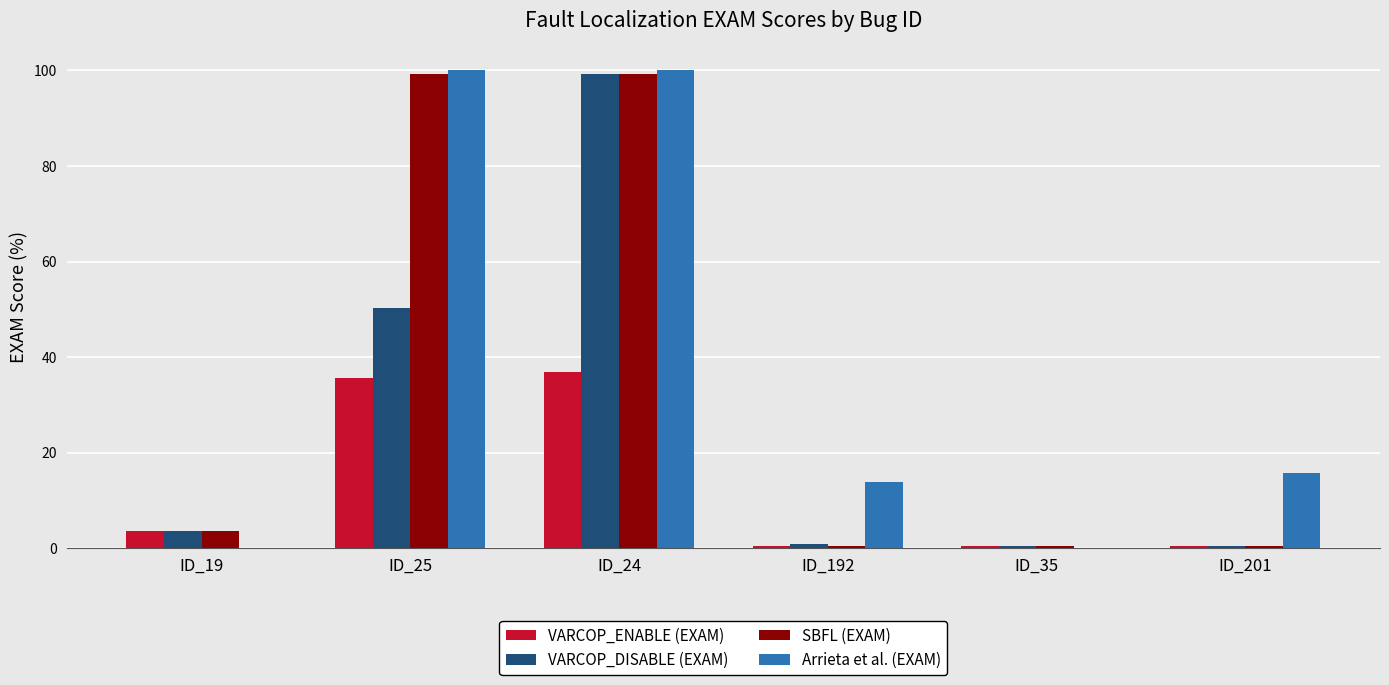

What is the difference between the maximum and minimum values in the SBFL (EXAM) series?

98.8